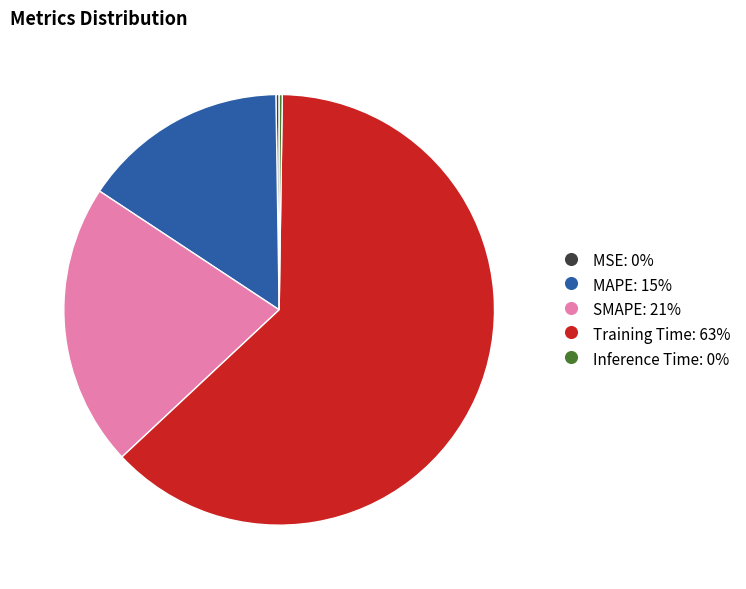

Between Training Time and MAPE, which is larger?

Training Time